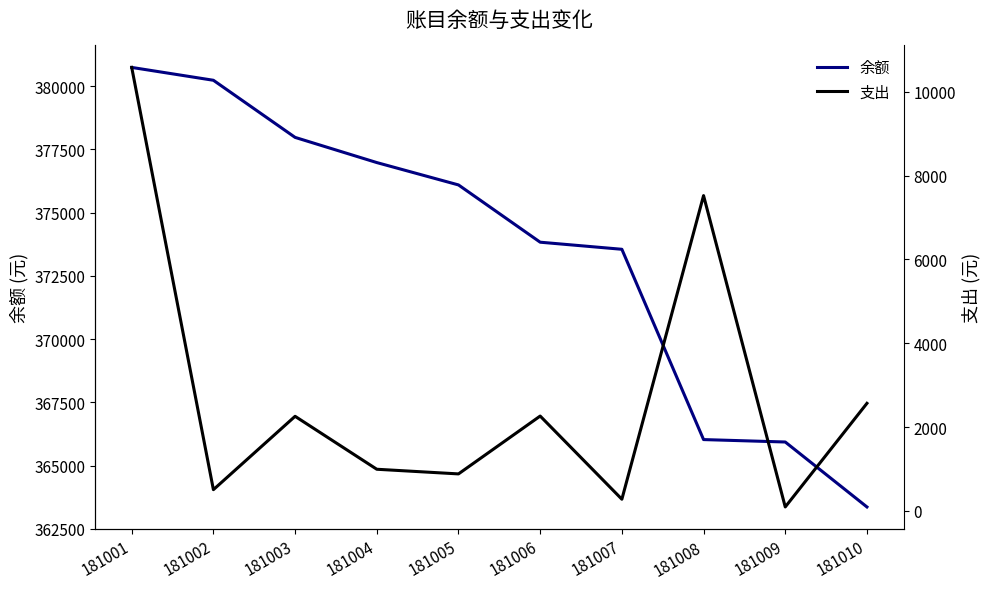

What is the sum of the 余额 values at 181008 and 181005?

742127.3